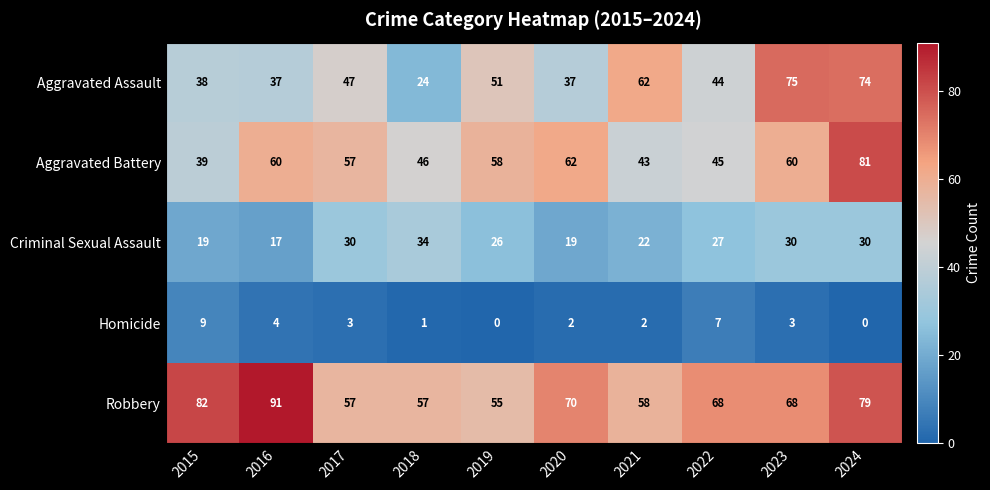

True or false: Criminal Sexual Assault has a value of 26 at 2019.

True